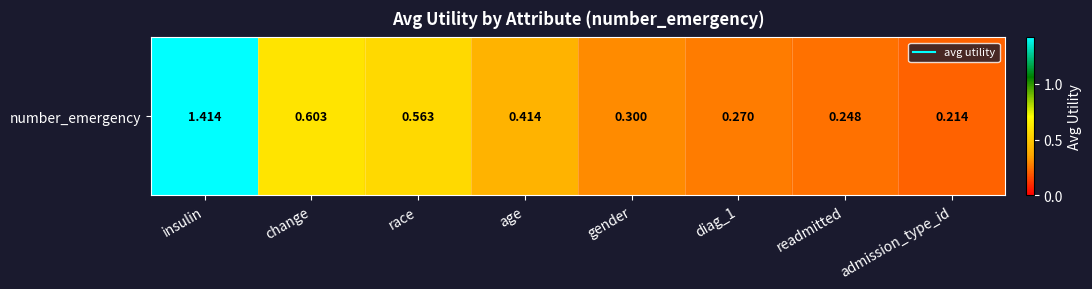

The chart shows a value of 0.1 at admission_type_id. True or false?

False